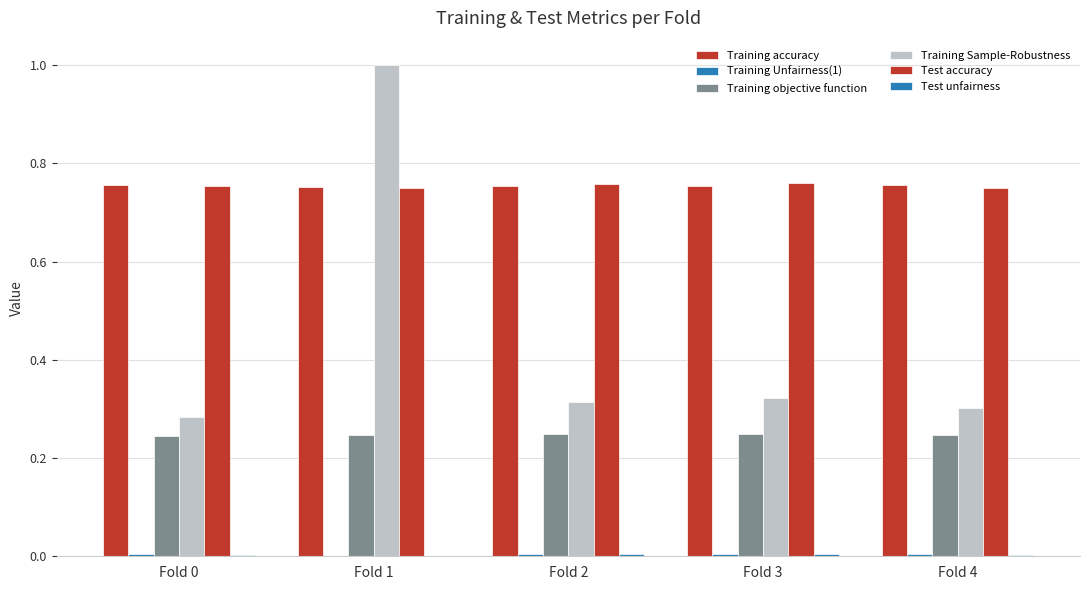

How many groups of bars are there?

5